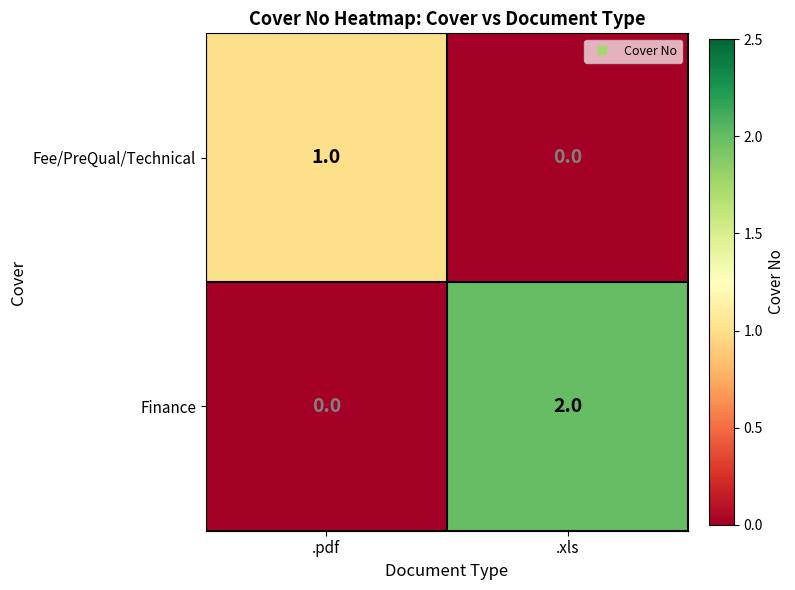

Which series has the widest spread of values?

Finance